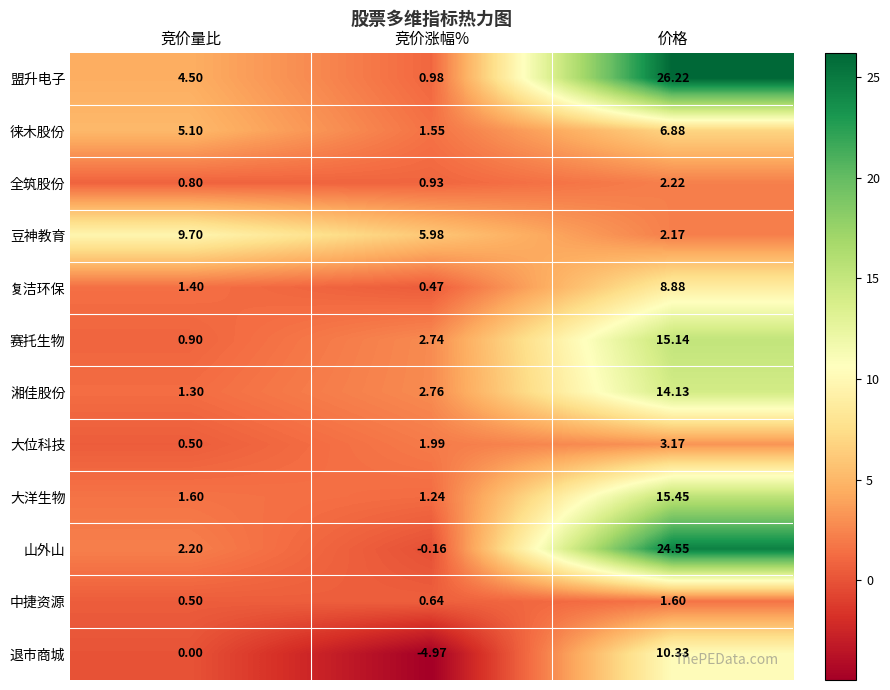

Which series has the largest range (max minus min)?

盟升电子